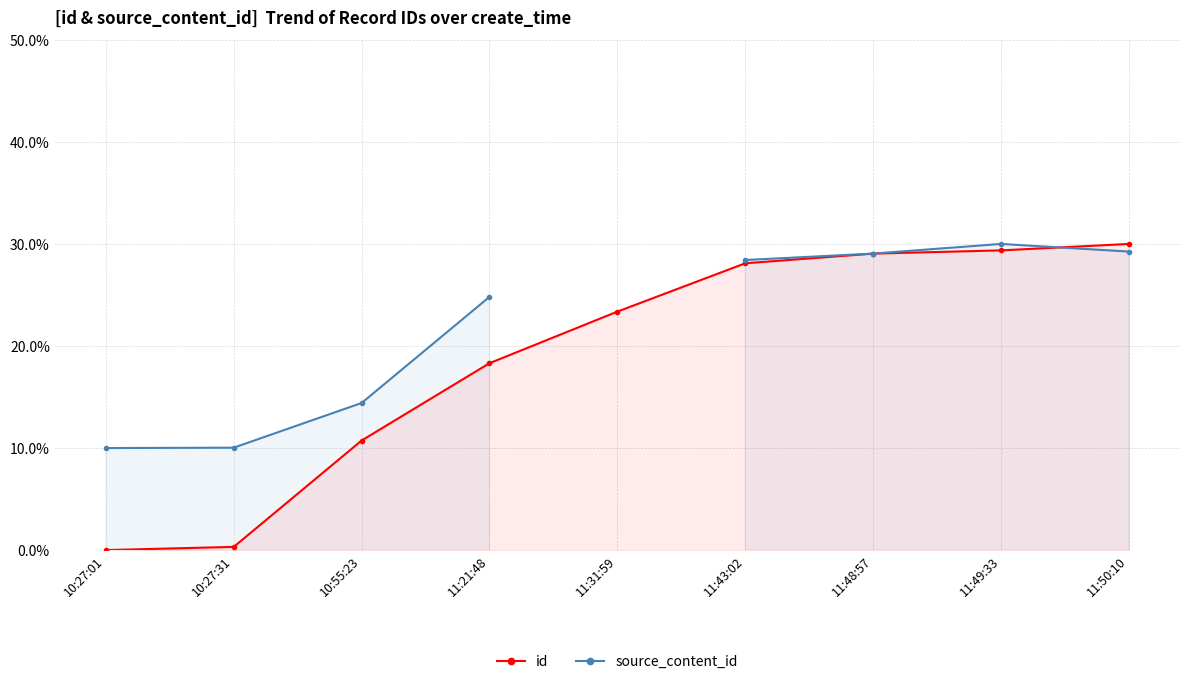

What are all the series names shown in the legend?

id, source_content_id